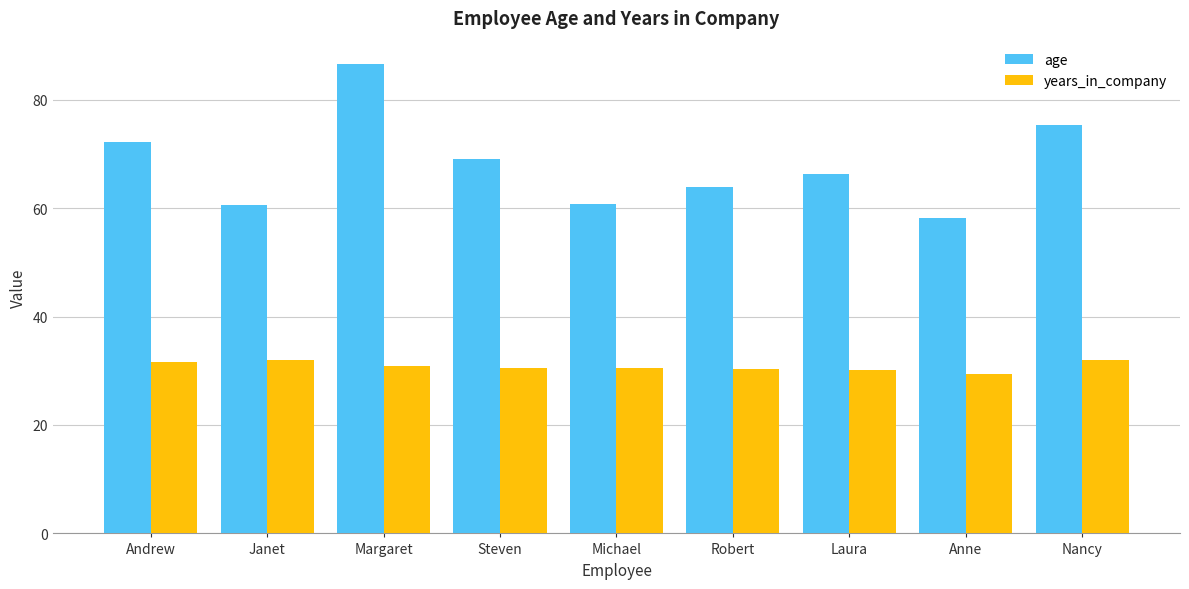

How many values in the age series are below 66?

4